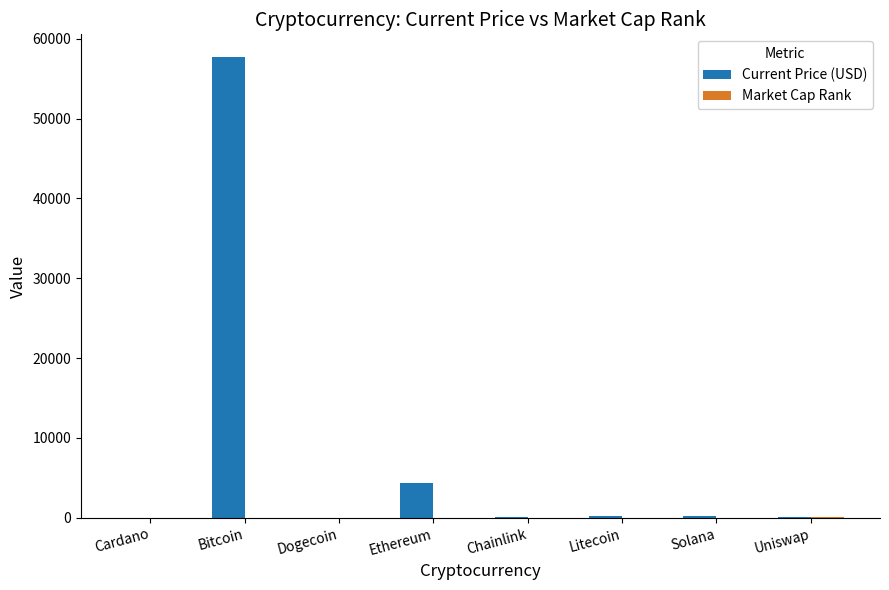

How many data points in Current Price (USD) are above 209?

4